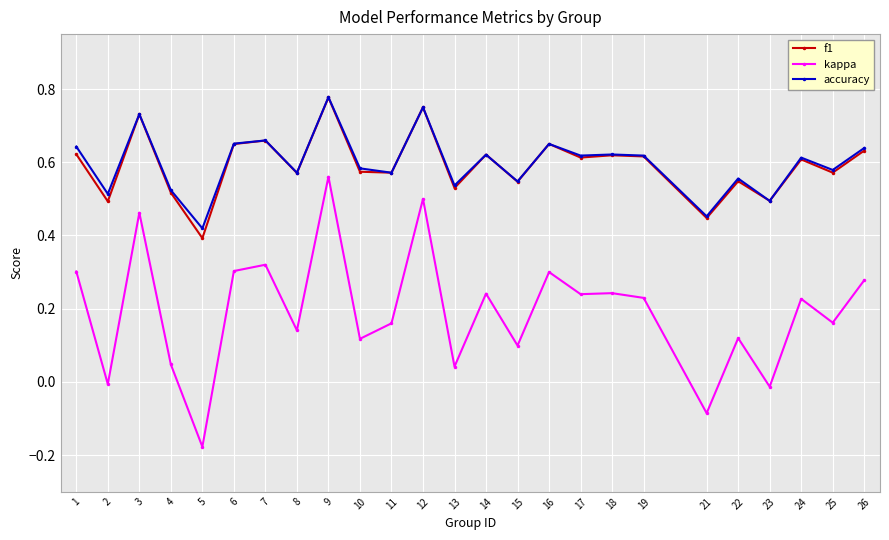

Is it true that f1 equals 0.6 at 6?

True